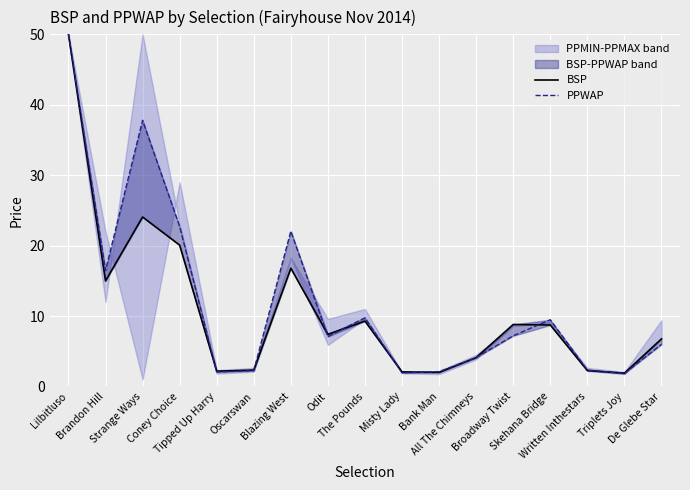

What is the label of the 9th point from the right?

The Pounds